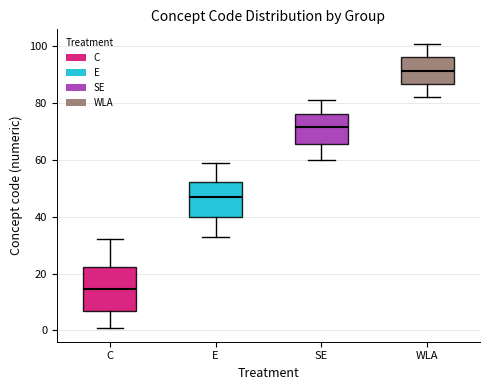

Reading left to right, transcribe this box plot: for each box, give where its median line is, the range the box spans, and where its two whiskers end, as read against the y-axis. The values are not printed on the chart, so give them approximately, as read against the axis.

C: median 14, box 6 to 22, whiskers 2 to 32
E: median 48, box 40 to 52, whiskers 34 to 60
SE: median 72, box 66 to 76, whiskers 60 to 82
WLA: median 92, box 86 to 96, whiskers 82 to 102